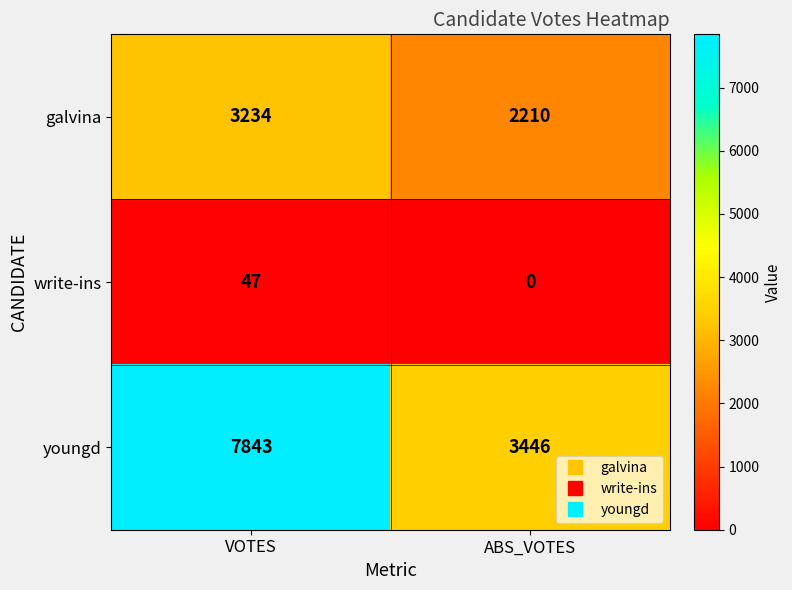

What is the difference between the maximum and minimum values in the galvina series?

1024